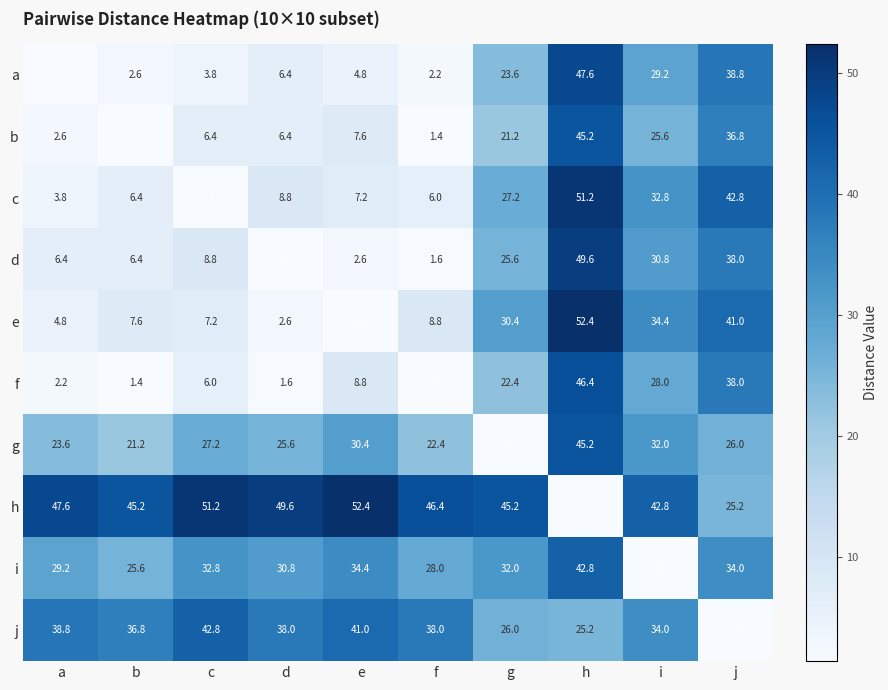

Is the value of b at a greater than the value of h at e?

No